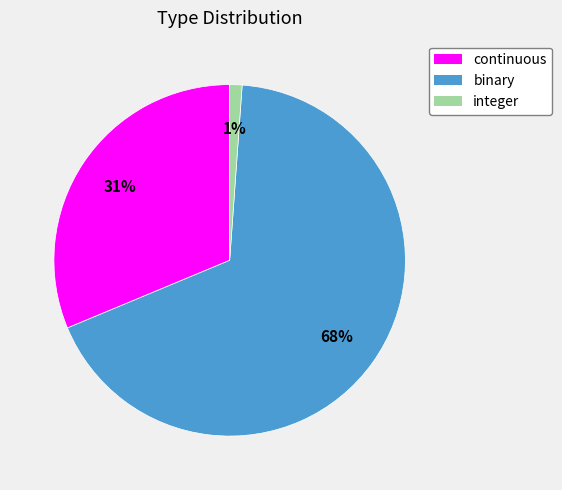

Does integer represent more than half of the total?

No